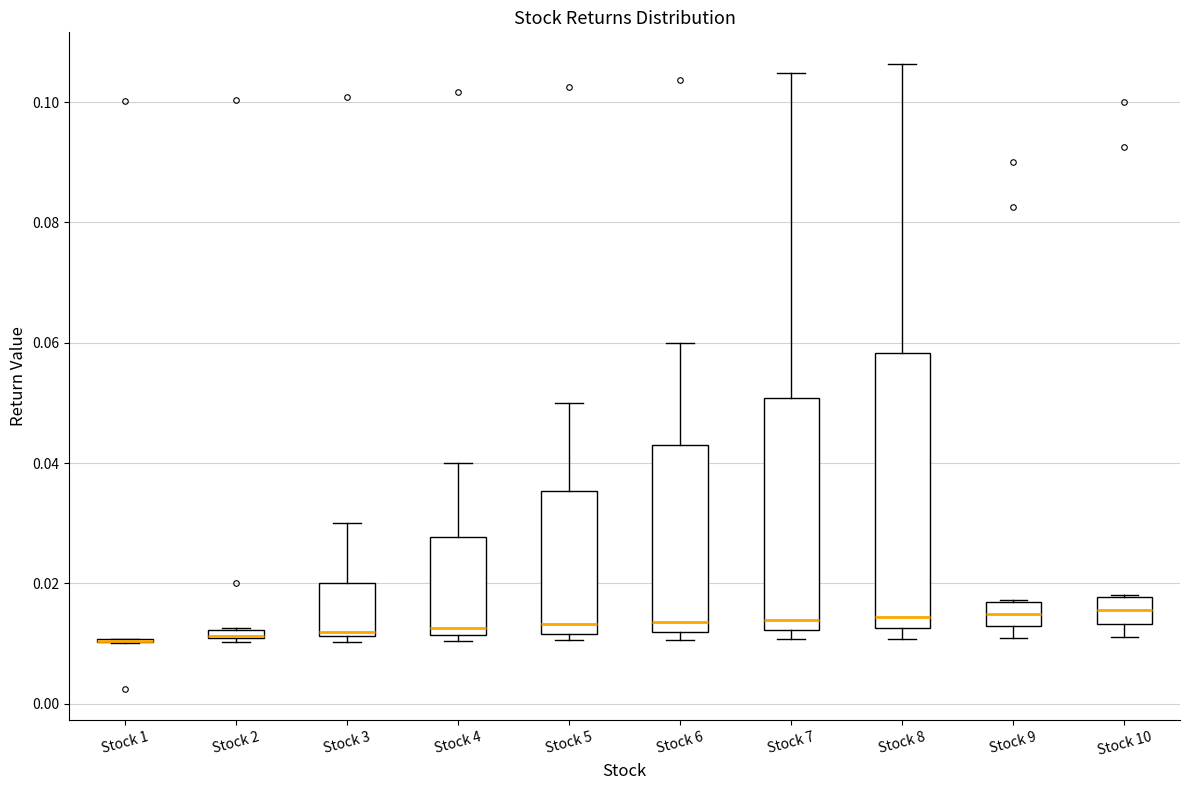

Comparing the boxes themselves (not the whiskers), which one is the tallest?

Stock 8